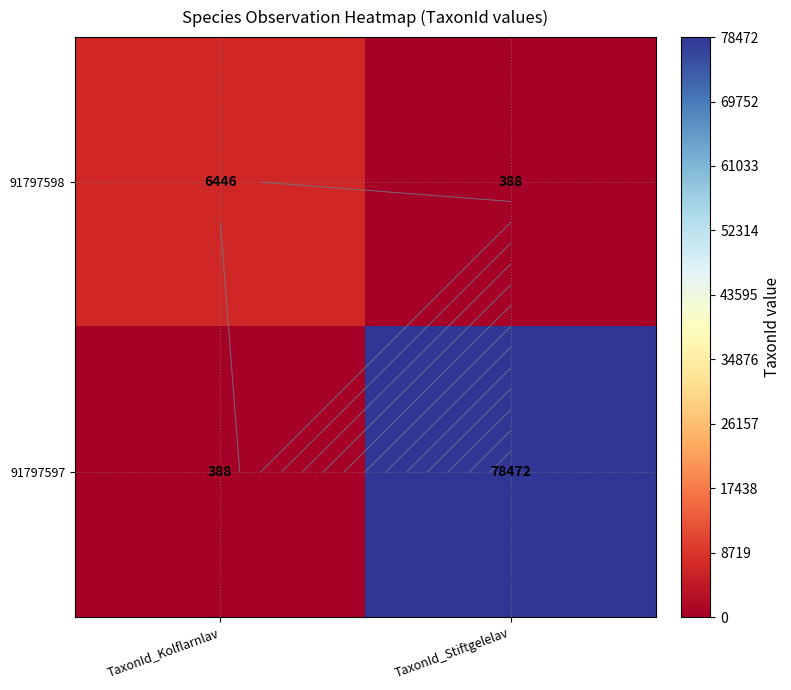

Is it true that 91797597 equals 78472 at TaxonId_Stiftgelelav?

True